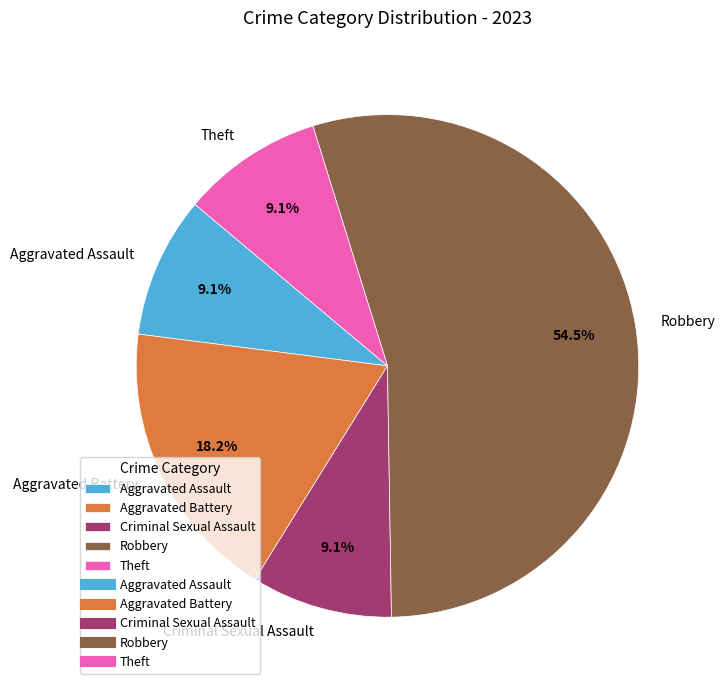

What percentage is the Aggravated Assault slice, to the nearest percent?

9%